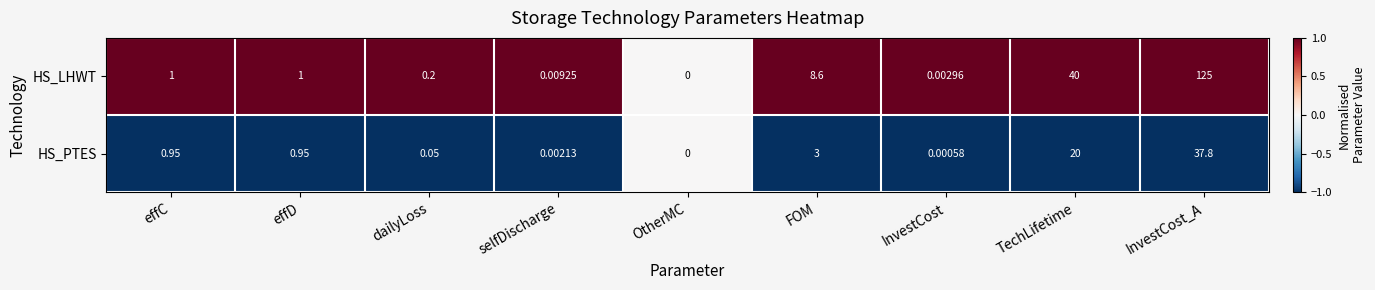

Which series changed the most between effD and InvestCost_A?

HS_LHWT